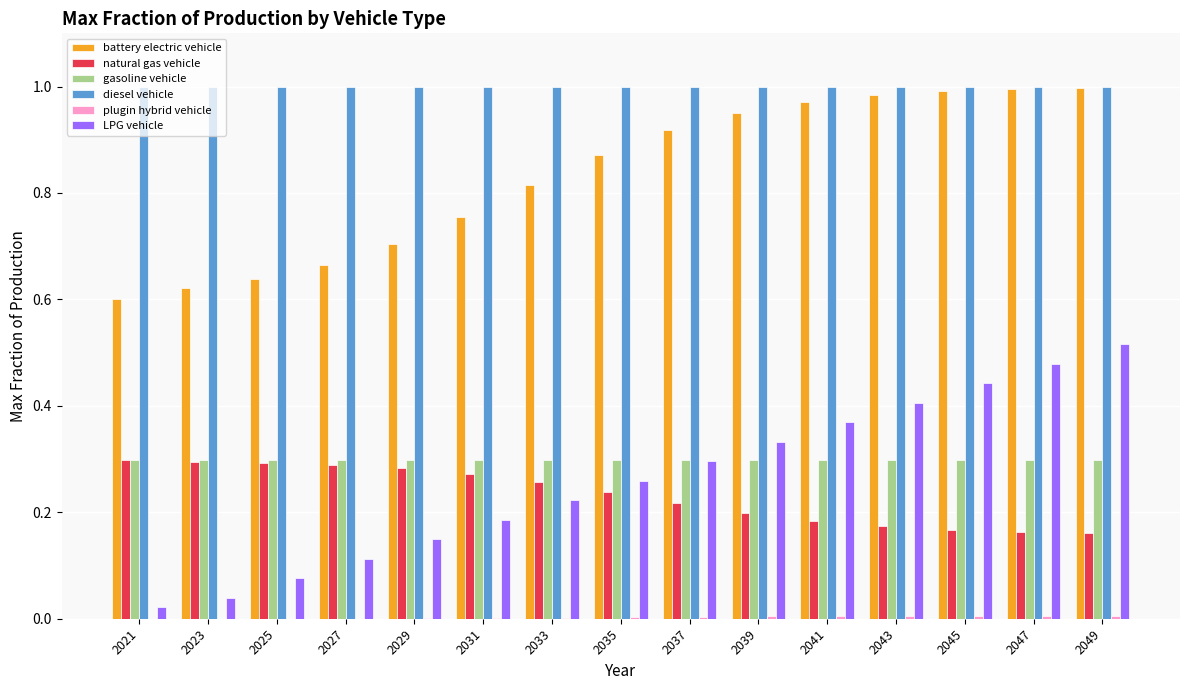

True or false: natural gas vehicle has a value of 0.4 at 2033.

False